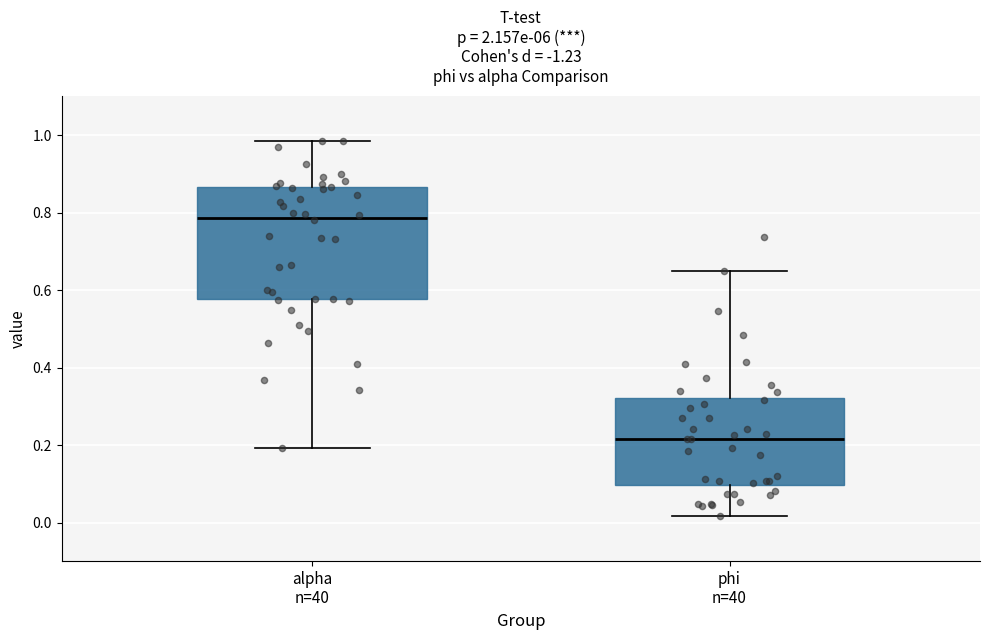

Reading left to right, transcribe this box plot: for each box, give where its median line is, the range the box spans, and where its two whiskers end, as read against the y-axis. The values are not printed on the chart, so give them approximately, as read against the axis.

alpha n=40: median 0.78, box 0.58 to 0.86, whiskers 0.20 to 0.98
phi n=40: median 0.22, box 0.10 to 0.32, whiskers 0.02 to 0.64